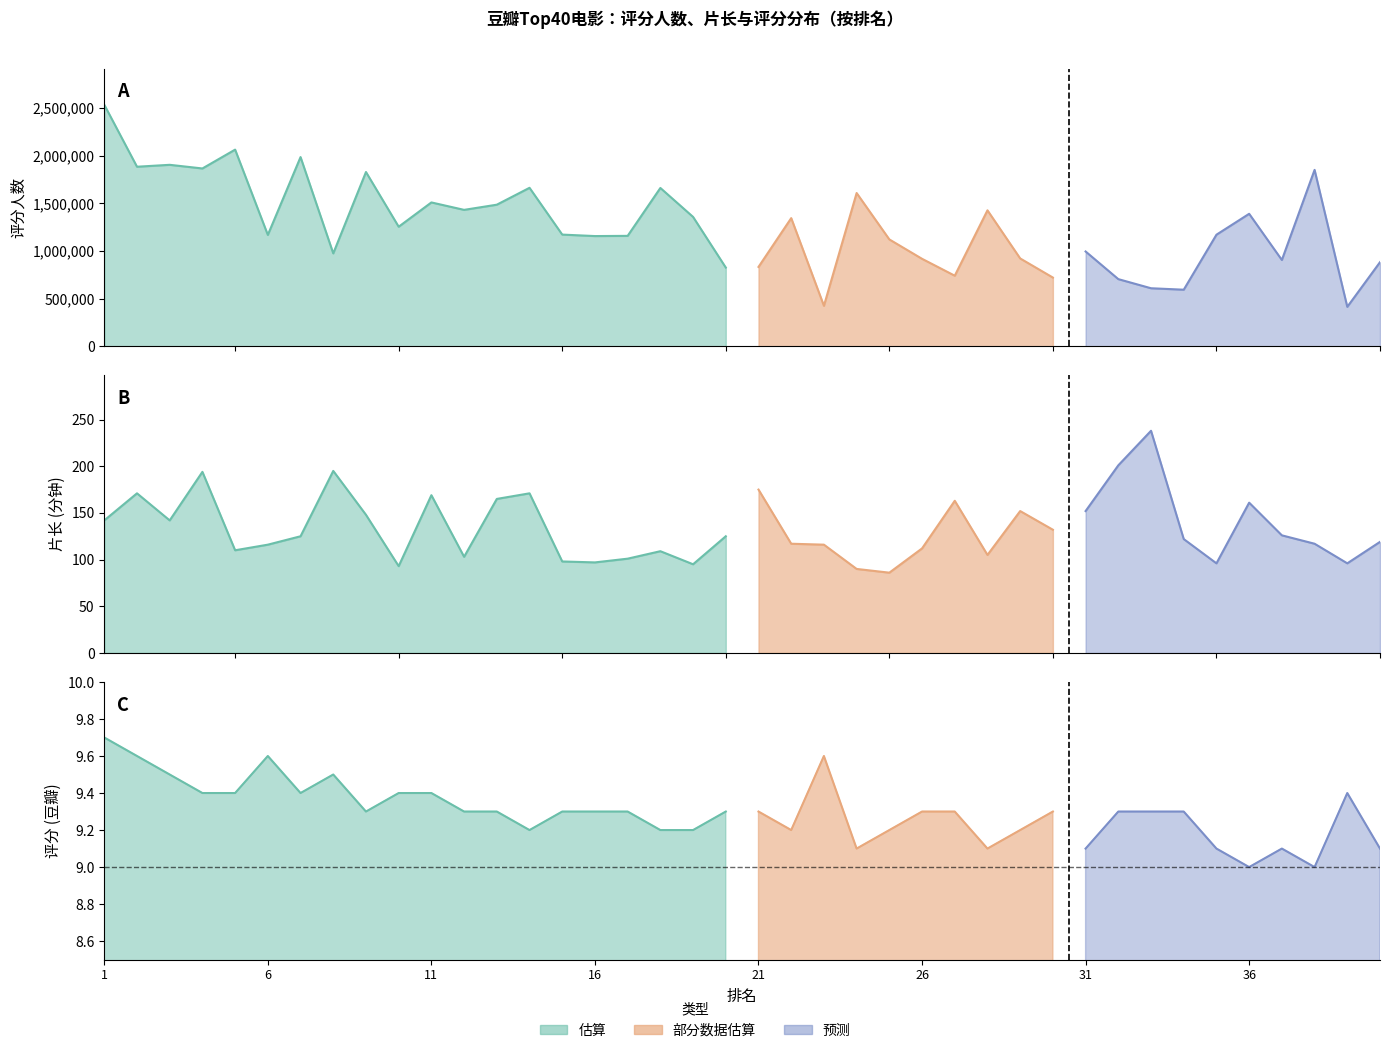

Rank the categories by 评分 value from lowest to highest.

36, 38, 24, 28, 31, 35, 37, 40, 14, 18, 19, 22, 25, 29, 9, 12, 13, 15, 16, 17, 20, 21, 26, 27, 30, 32, 33, 34, 4, 5, 7, 10, 11, 39, 3, 8, 2, 6, 23, 1